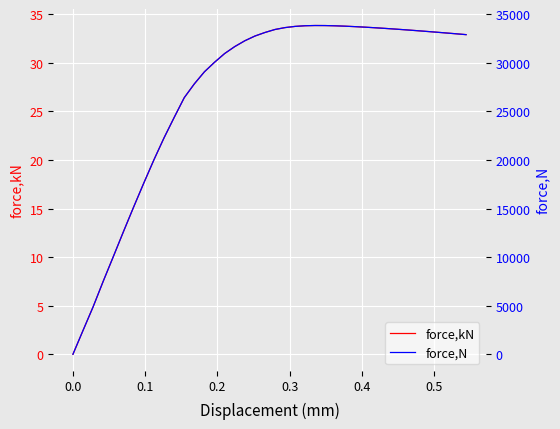

The value of force,kN at 12 is 12.7. True or false?

False